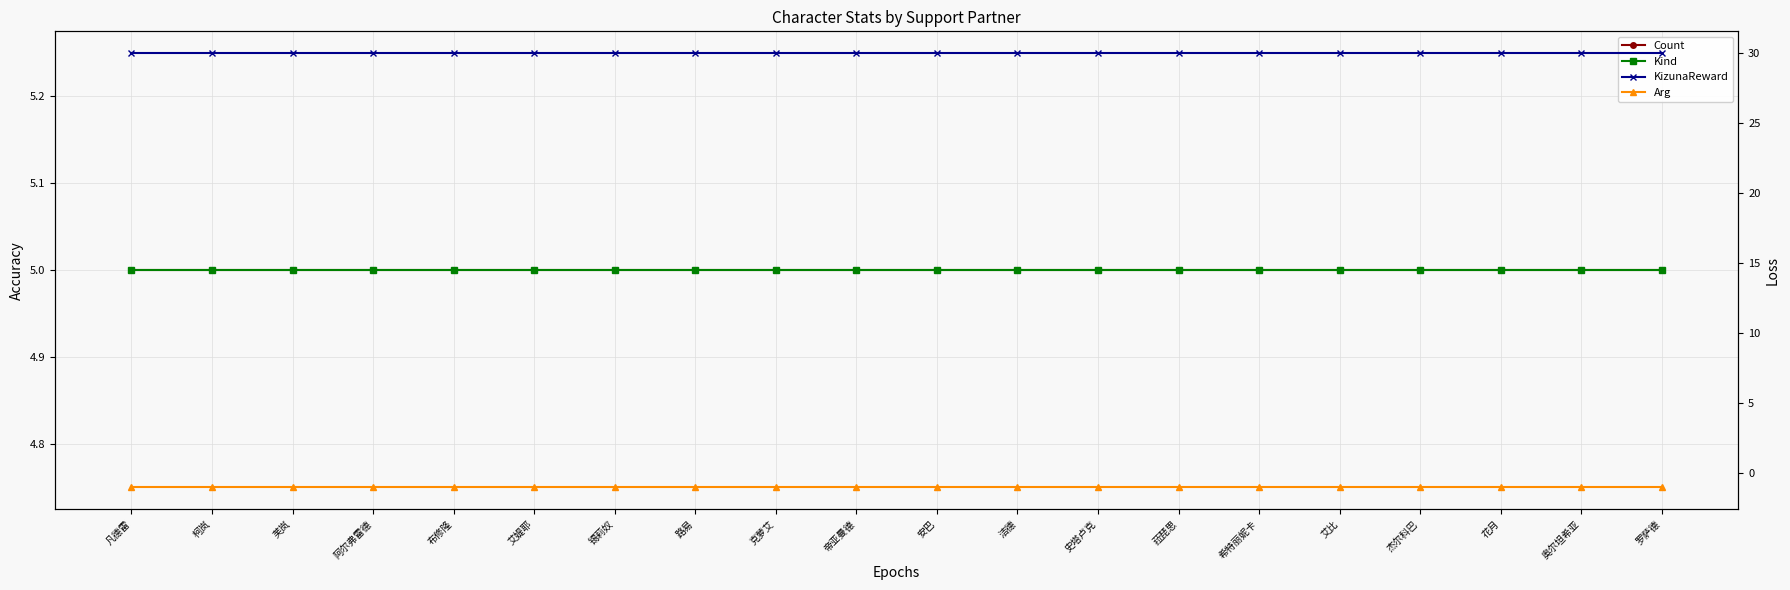

Read the Arg value at 菈琵思.

-1